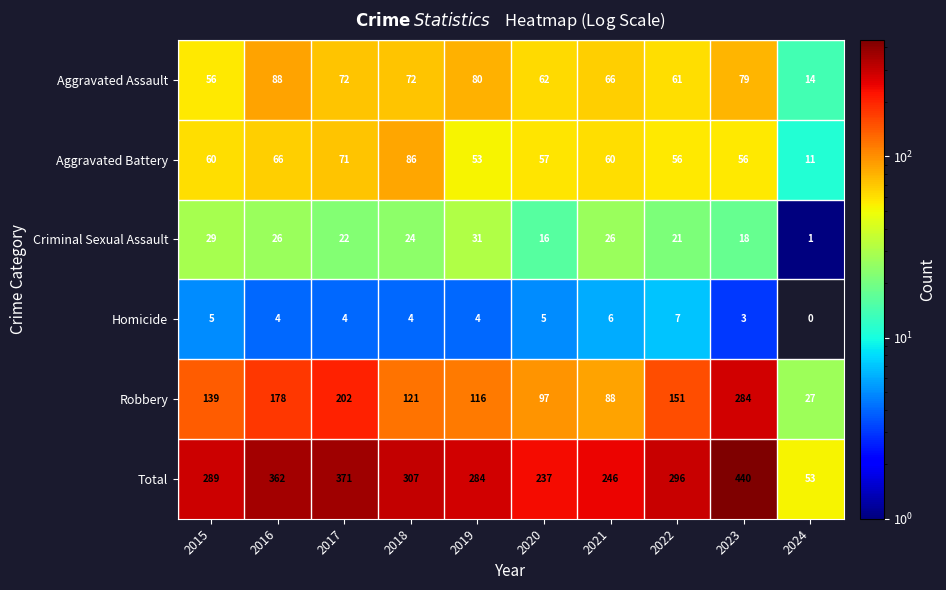

Which series has the largest total across all categories?

Total